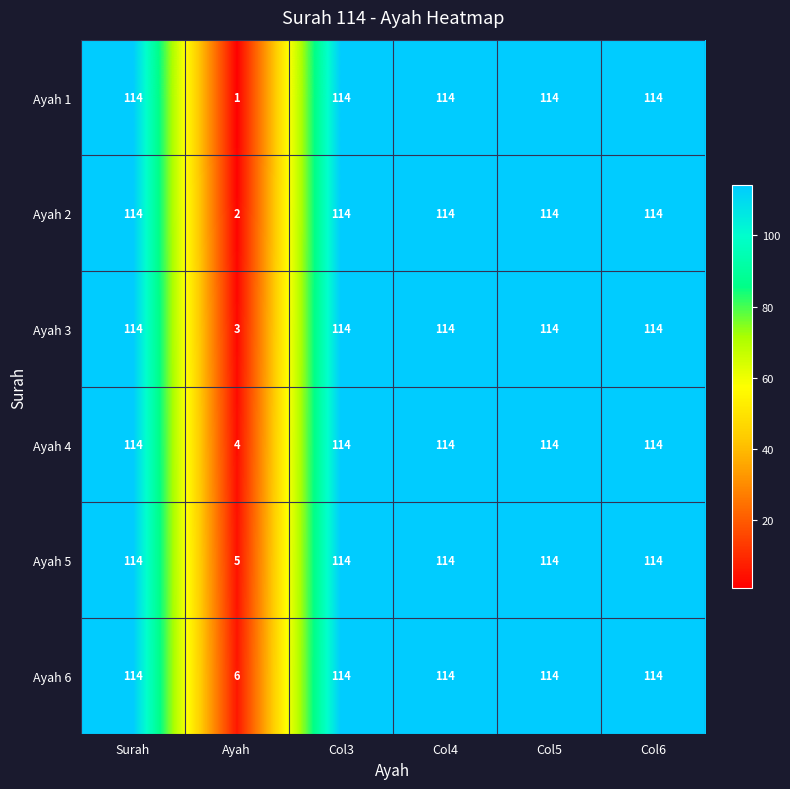

Count the number of data series in this chart.

6